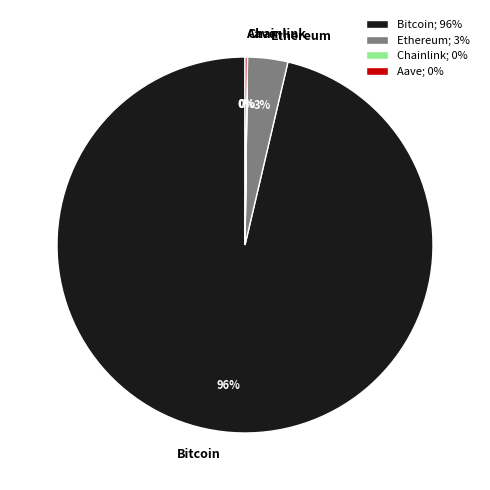

To the nearest percent, what is the combined percentage of Ethereum; 3% and Bitcoin; 96%?

100%